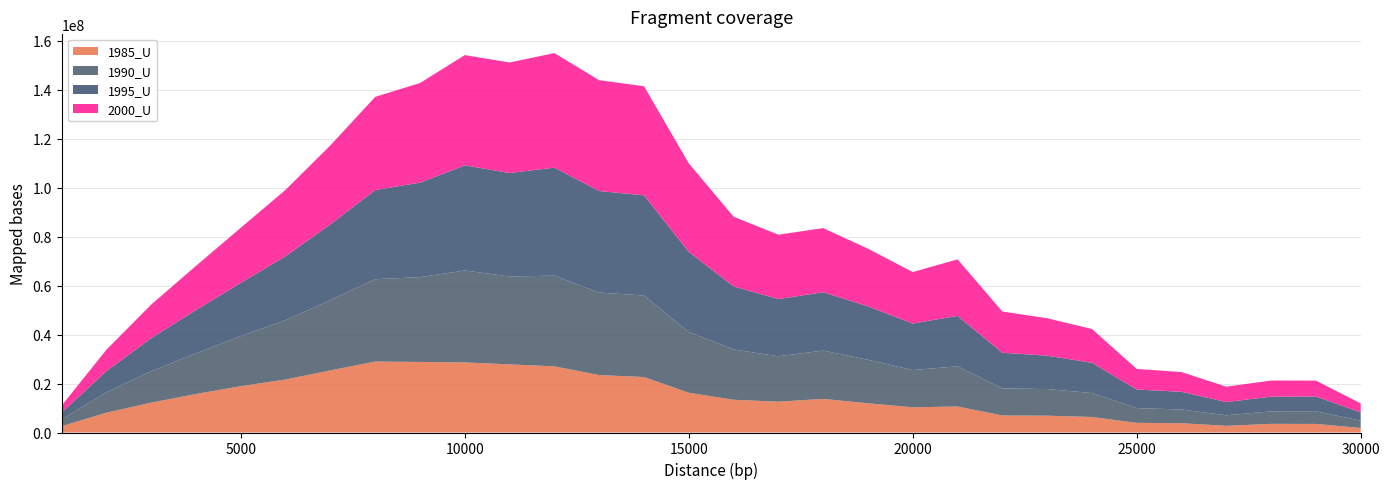

Reading right to left, list all the values displayed in this chart.

1985_U: 1847269	3503763	3523459	2725051	3788270	3946484	6337546	6868280	6949763	10615645	10292539	11937095	13729079	12579971	13362001	16238648	22644199	23447432	27021694	27815517	28611817	28798805	28967795	25359857	21645680	18911175	15721932	12192481	8075969	2582130
1990_U: 2967028	5187448	5109913	4294979	5604839	6022957	9782469	10876097	11057323	16411491	15199746	17758609	19725395	18543766	20548584	24822354	33292025	33689558	37011550	35898283	37537218	34632108	33623090	28739133	24205180	20460218	16627801	12835028	8387897	2732017
1995_U: 3397544	6011414	5997923	5419005	7224488	7582873	12364722	13619279	14574310	20583541	19001204	21819420	23827320	23359869	25739753	32690849	40903400	41451466	44117111	42245953	42929726	38583739	36405529	30924095	26134486	21761343	17652200	13529945	8618473	2810631
2000_U: 3680731	6491973	6587743	6272811	8073354	8398515	13793636	15294678	16818913	23090108	21015685	23549725	26178112	26279944	28462391	36162072	44545000	45256778	46767161	45116970	45017590	40673903	38047645	32231466	27118061	22468883	18053909	13685874	8736919	2862411